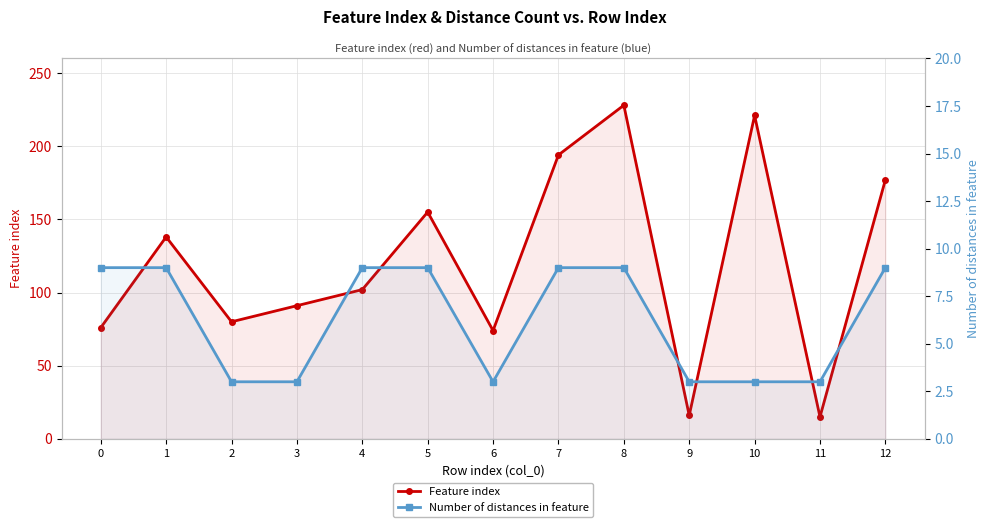

True or false: Feature index and Number of distances in feature intersect in this chart.

False